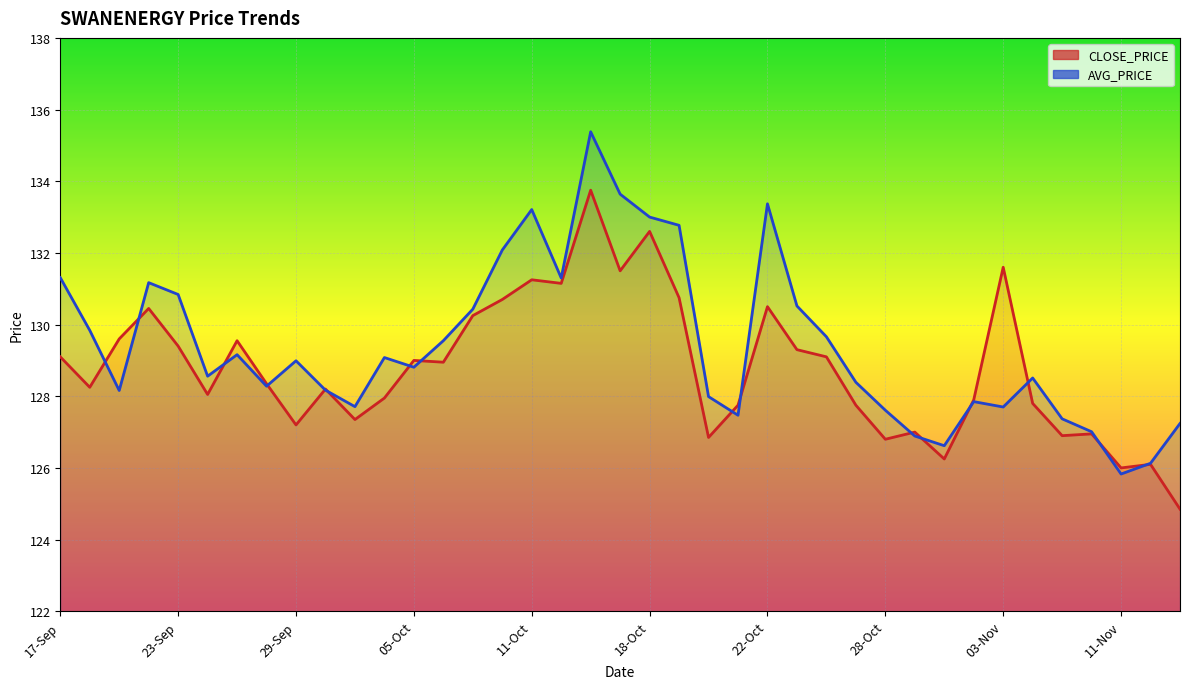

The value at 20-Oct is 126.8. True or false?

True